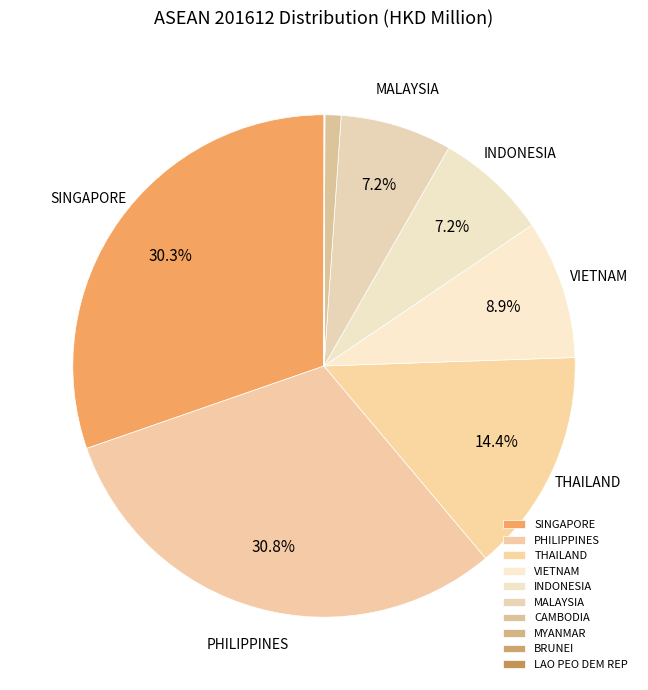

To the nearest percent, what is the difference between the largest and smallest slice percentages?

31%